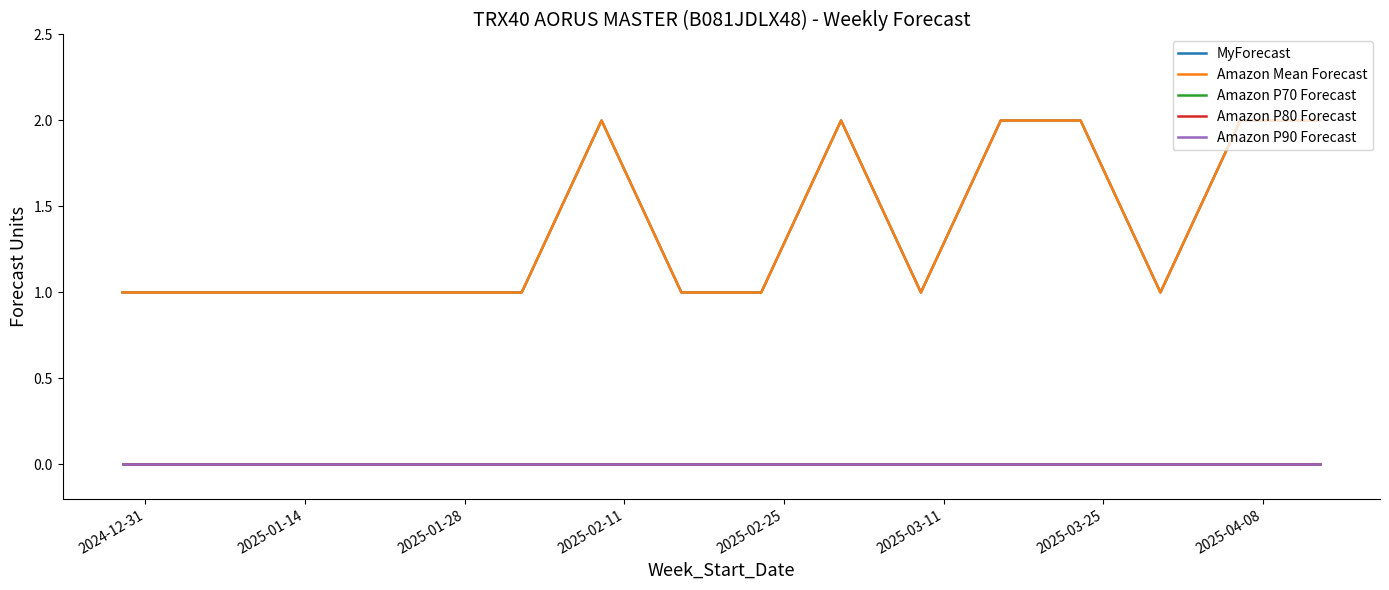

Does the chart have visible grid lines?

No